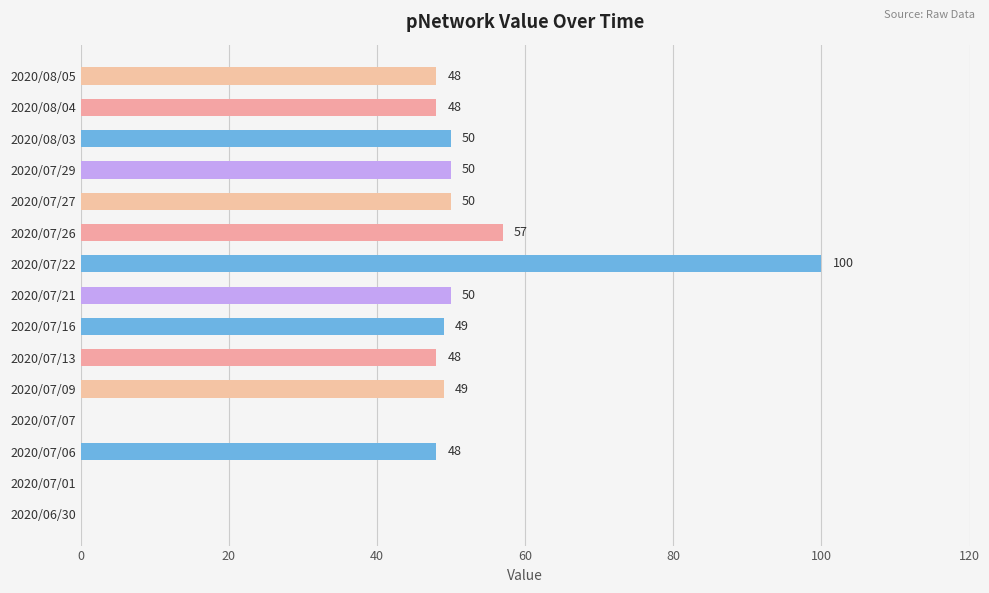

Between 2020/07/07 and 2020/07/13, which is larger?

2020/07/13